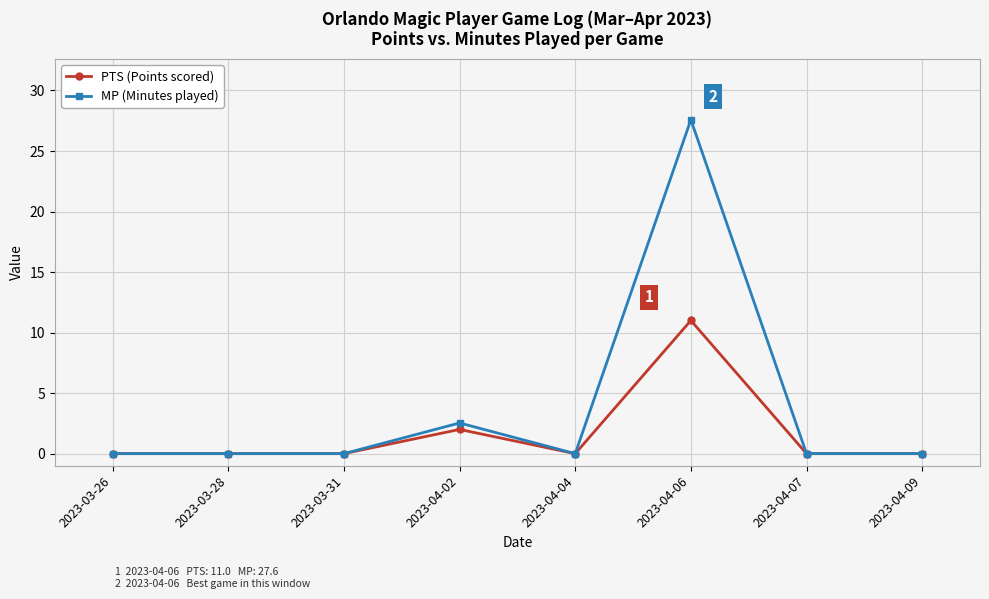

List the series in order of their overall mean, lowest first.

PTS (Points scored), MP (Minutes played)